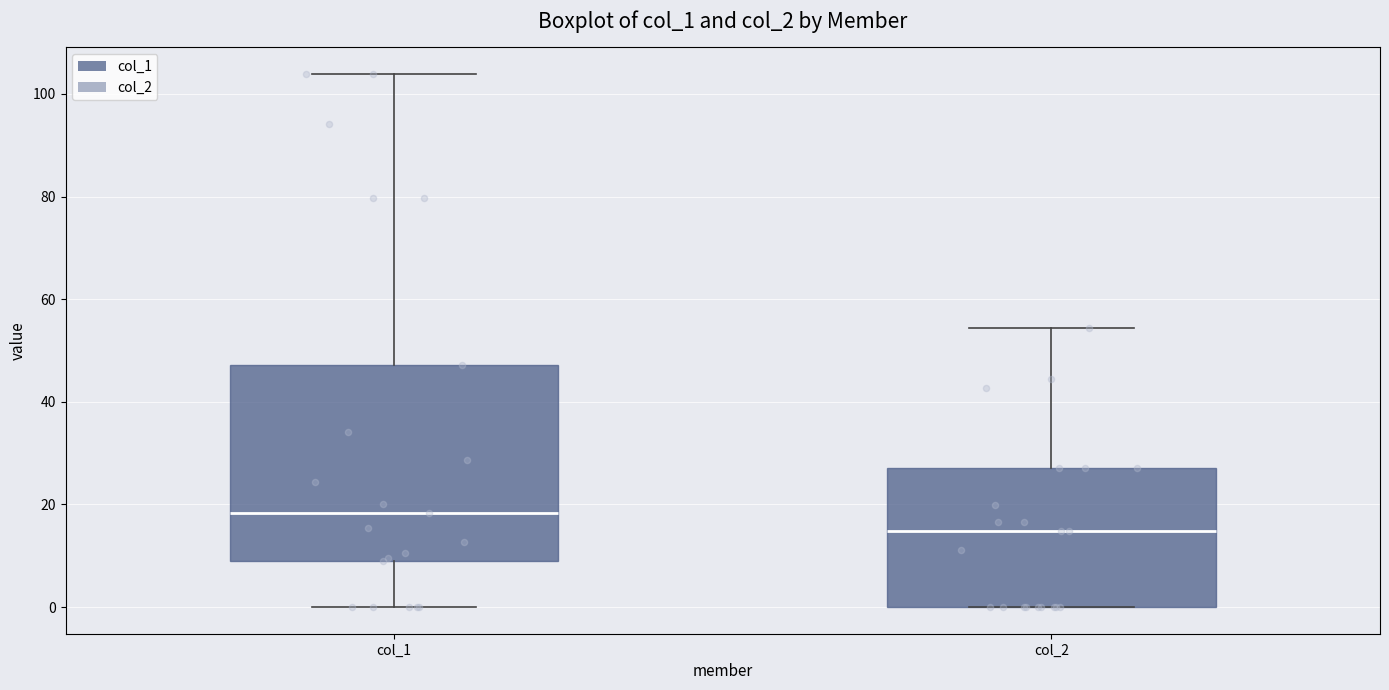

Where does the upper whisker of the box for col_2 end on the y-axis? The values are not printed on the chart, so give them approximately, as read against the axis.

54